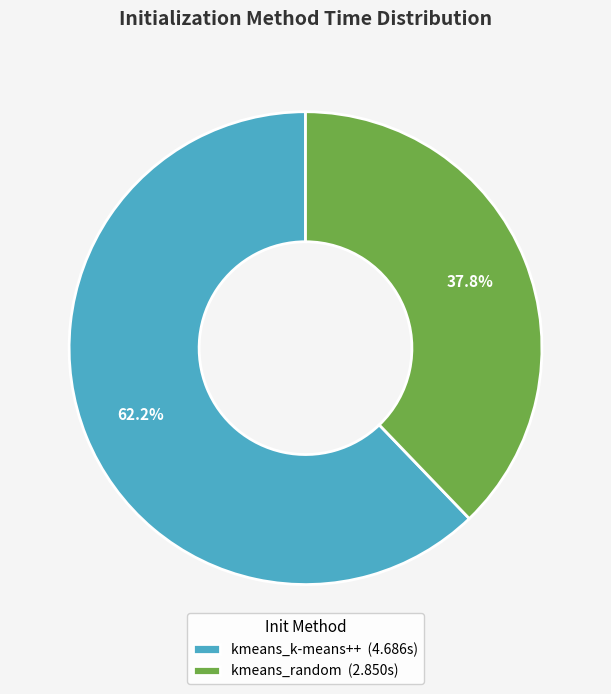

Which category has the smallest portion of the pie?

kmeans_random